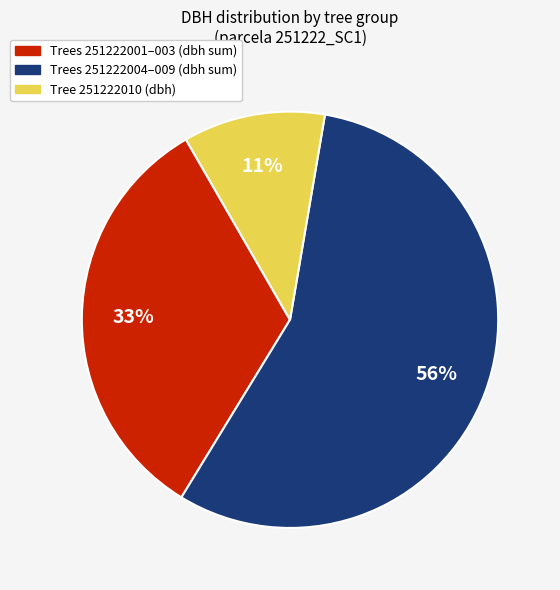

To the nearest percent, what is the difference between the largest and smallest slice percentages?

45%